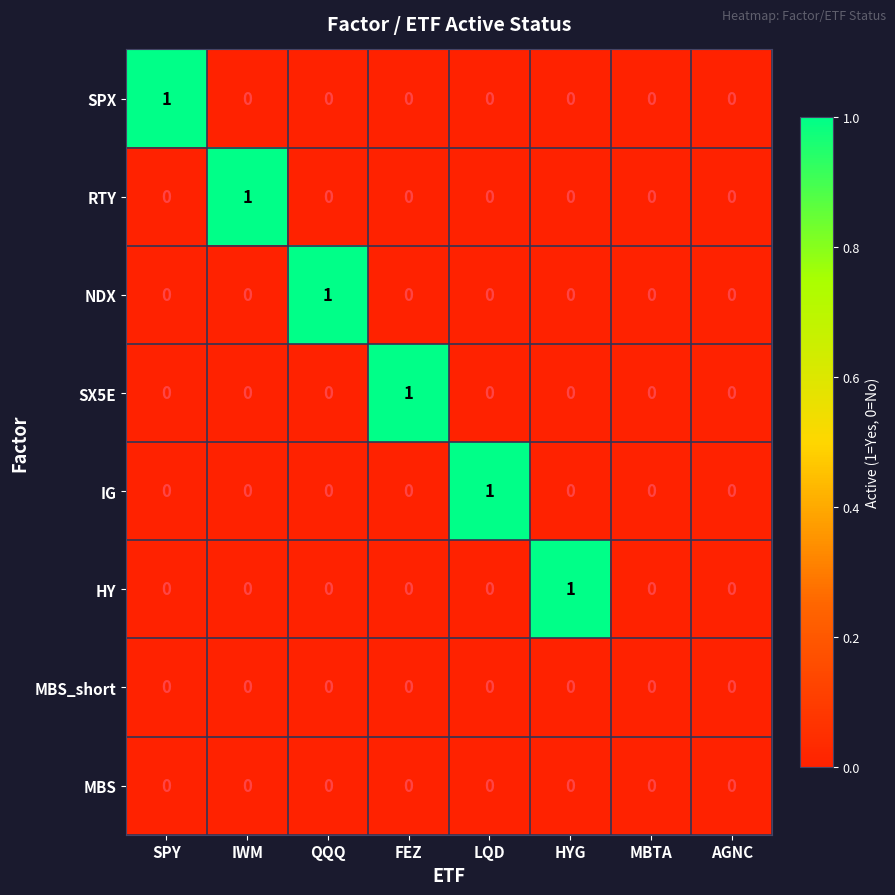

Is it true that RTY equals 0 at FEZ?

True